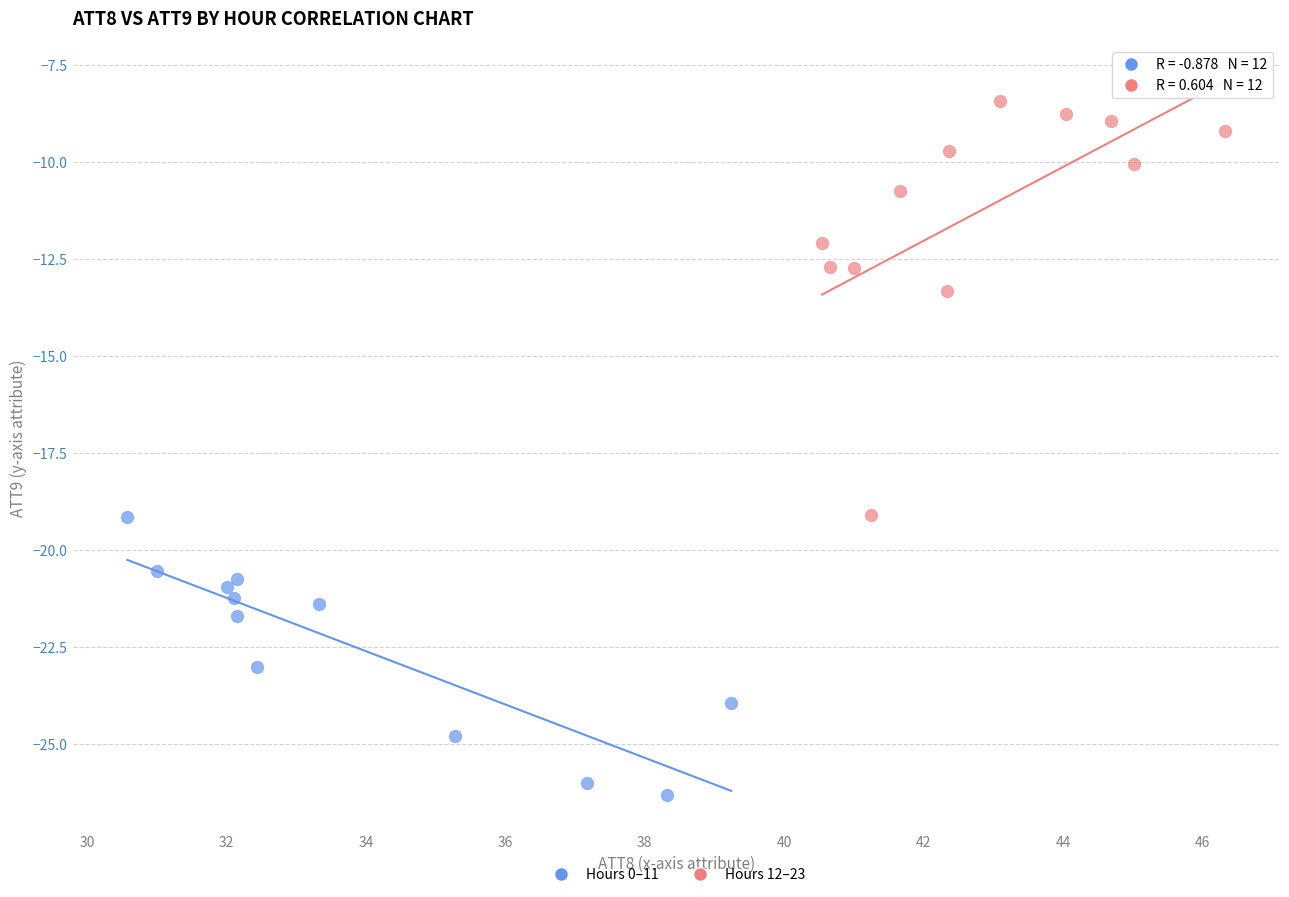

What are all the series names shown in the legend?

Hours 0–11, Hours 12–23